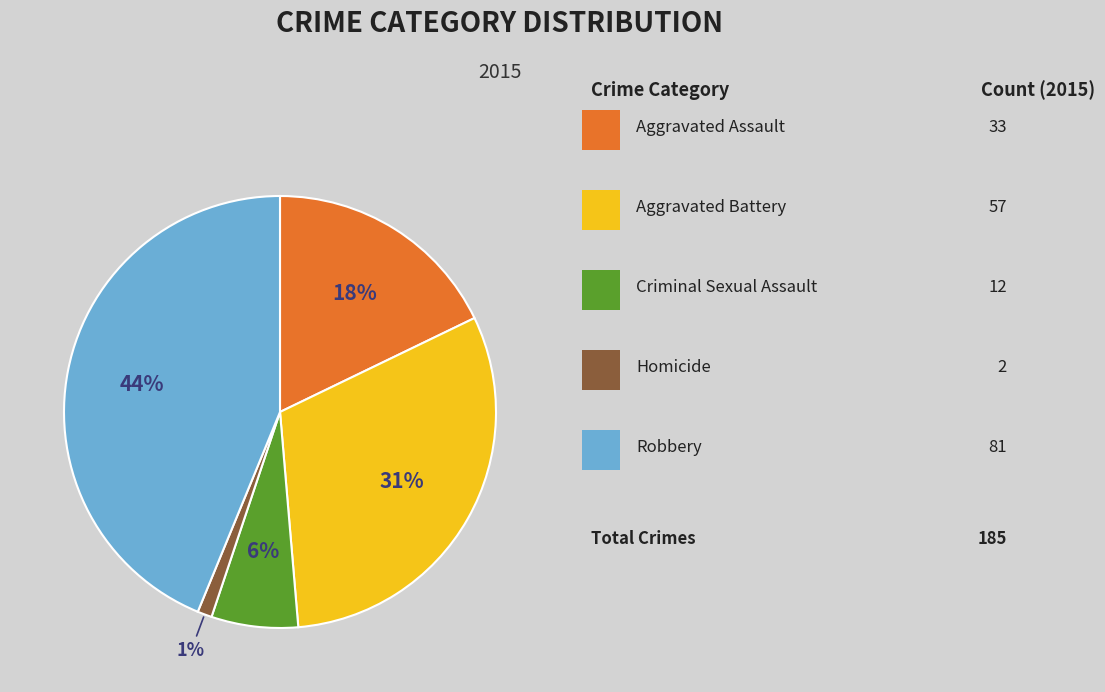

Is there any slice that represents more than half of the pie?

No